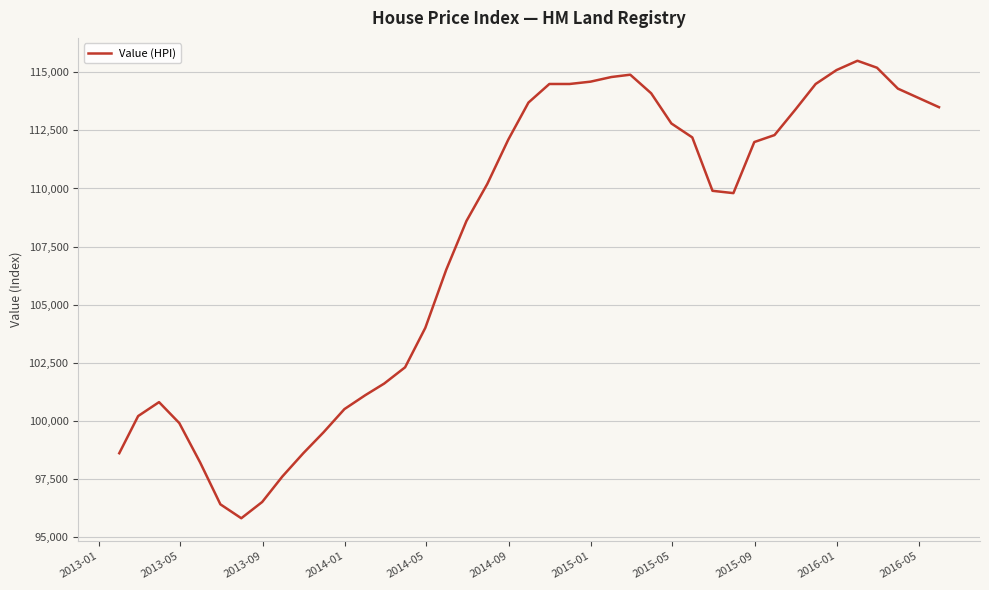

What is the smallest value displayed?

95800